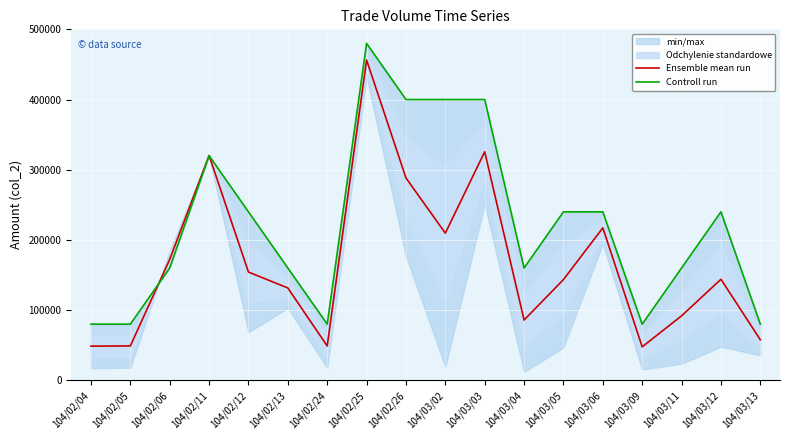

What position from the left is 104/03/05?

13